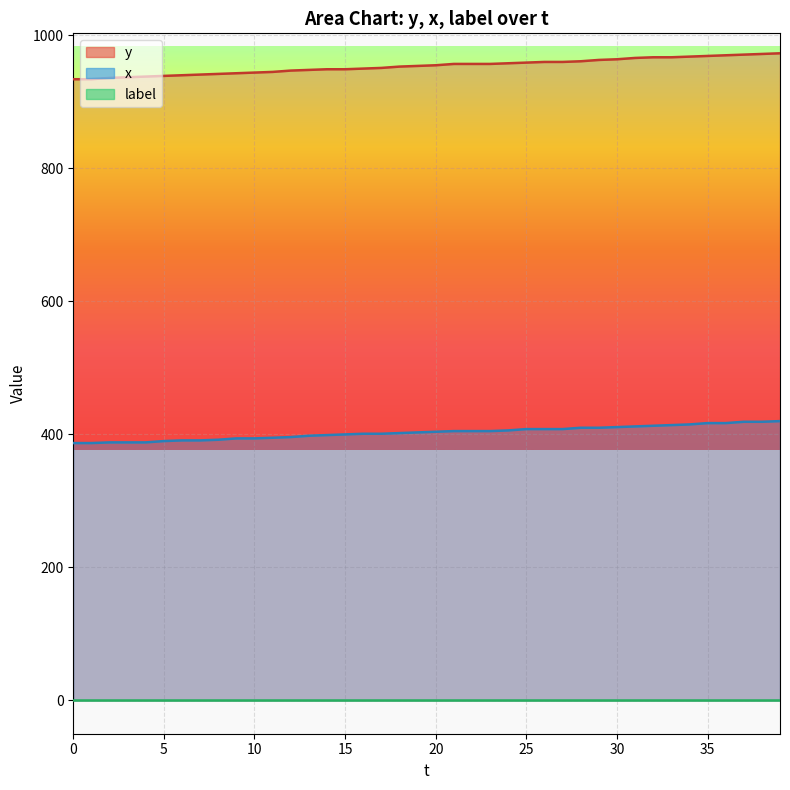

Is it true that y equals 545 at 18?

False